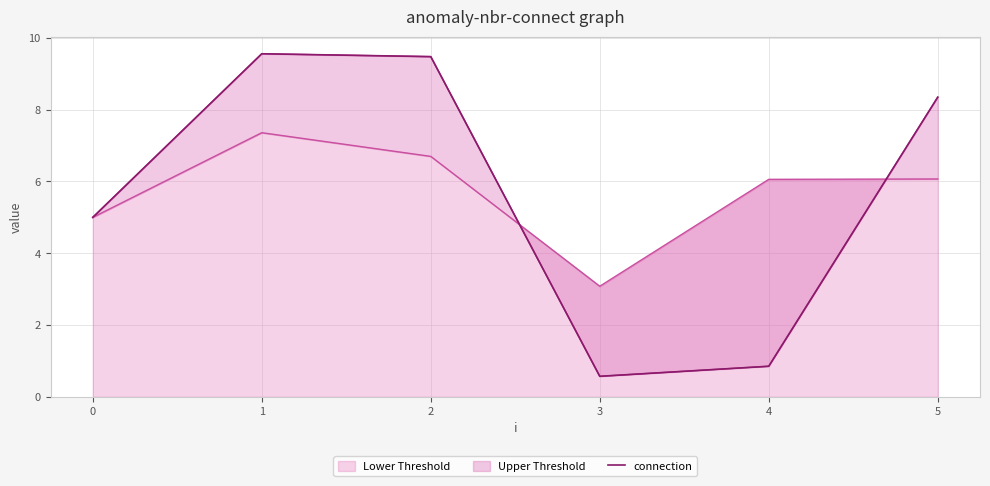

List the labels in order of value, largest first.

1, 2, 5, 0, 4, 3